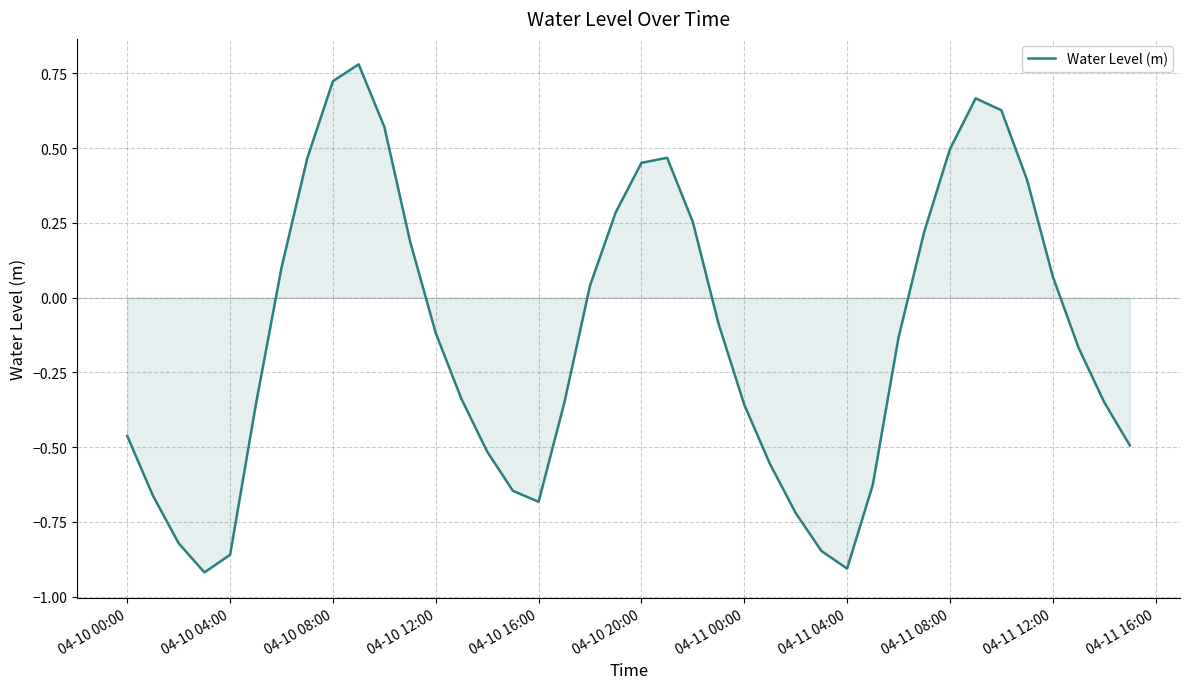

What is the difference between the maximum and minimum values?

1.7